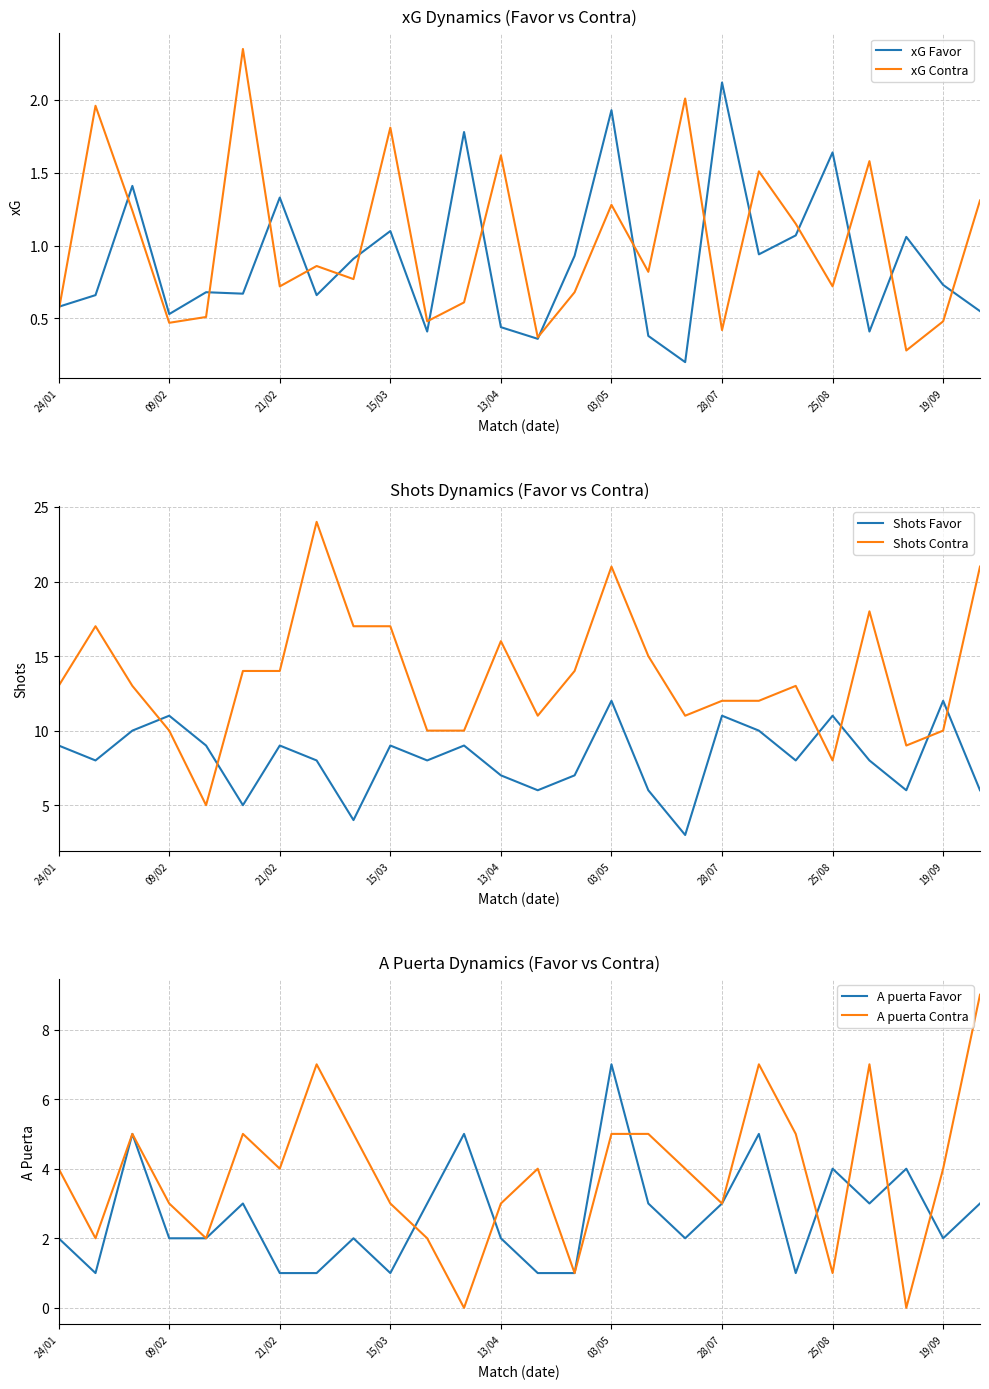

Does the chart display data point markers on the line(s)?

No